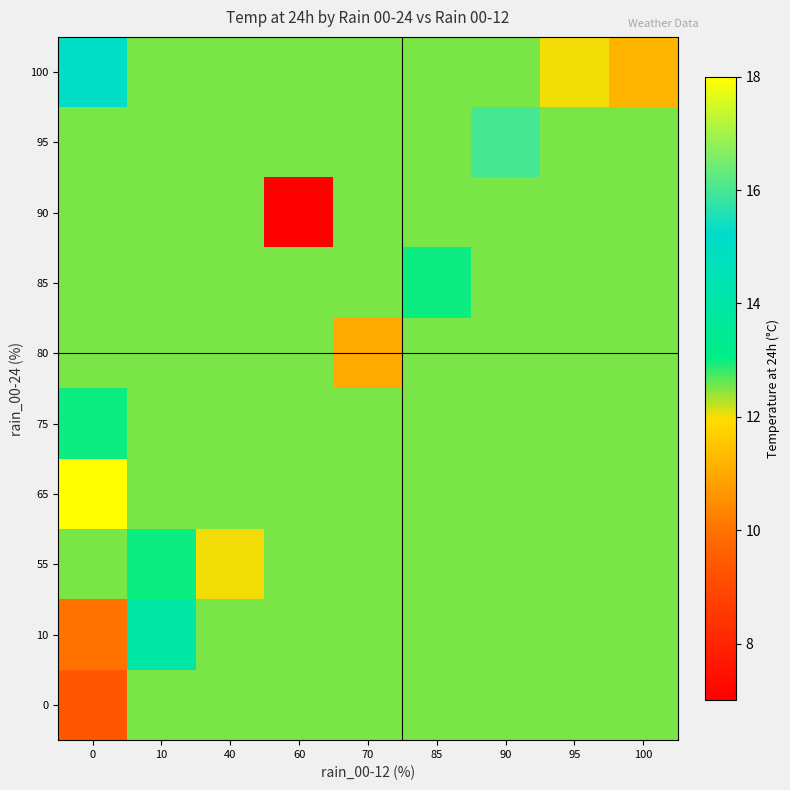

Reading left to right, list all the values displayed in this chart.

0: 0=9.3	10=12.5	40=12.5	60=12.5	70=12.5	85=12.5	90=12.5	95=12.5	100=12.5
10: 0=10.0	10=14.0	40=12.5	60=12.5	70=12.5	85=12.5	90=12.5	95=12.5	100=12.5
55: 0=12.5	10=13.0	40=12.0	60=12.5	70=12.5	85=12.5	90=12.5	95=12.5	100=12.5
65: 0=18.0	10=12.5	40=12.5	60=12.5	70=12.5	85=12.5	90=12.5	95=12.5	100=12.5
75: 0=13.0	10=12.5	40=12.5	60=12.5	70=12.5	85=12.5	90=12.5	95=12.5	100=12.5
80: 0=12.5	10=12.5	40=12.5	60=12.5	70=11.0	85=12.5	90=12.5	95=12.5	100=12.5
85: 0=12.5	10=12.5	40=12.5	60=12.5	70=12.5	85=13.0	90=12.5	95=12.5	100=12.5
90: 0=12.5	10=12.5	40=12.5	60=7.0	70=12.5	85=12.5	90=12.5	95=12.5	100=12.5
95: 0=12.5	10=12.5	40=12.5	60=12.5	70=12.5	85=12.5	90=16.0	95=12.5	100=12.5
100: 0=15.0	10=12.5	40=12.5	60=12.5	70=12.5	85=12.5	90=12.5	95=12.0	100=11.2